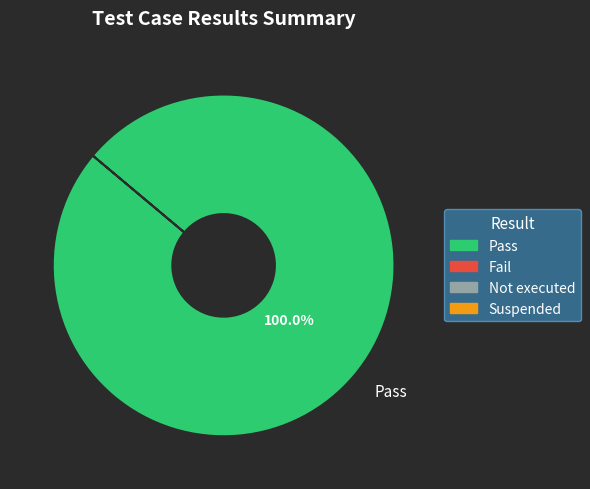

Count the number of slices in the pie.

1